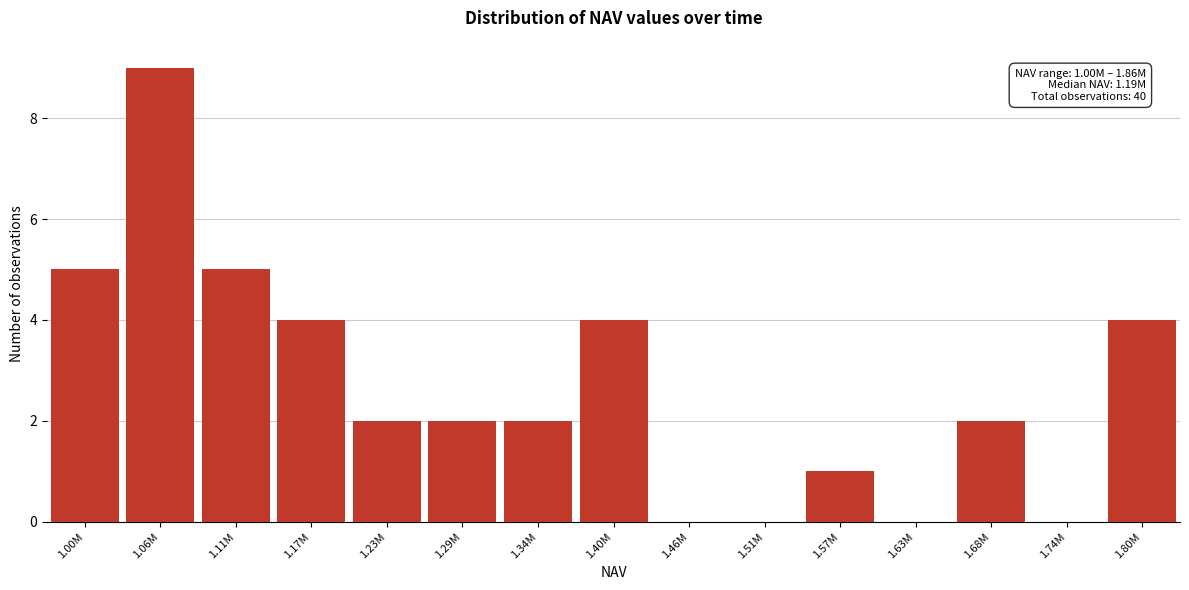

Reading left to right, what are all the values shown in this chart?

1.00M=5	1.06M=9	1.11M=5	1.17M=4	1.23M=2	1.29M=2	1.34M=2	1.40M=4	1.46M=0	1.51M=0	1.57M=1	1.63M=0	1.68M=2	1.74M=0	1.80M=4